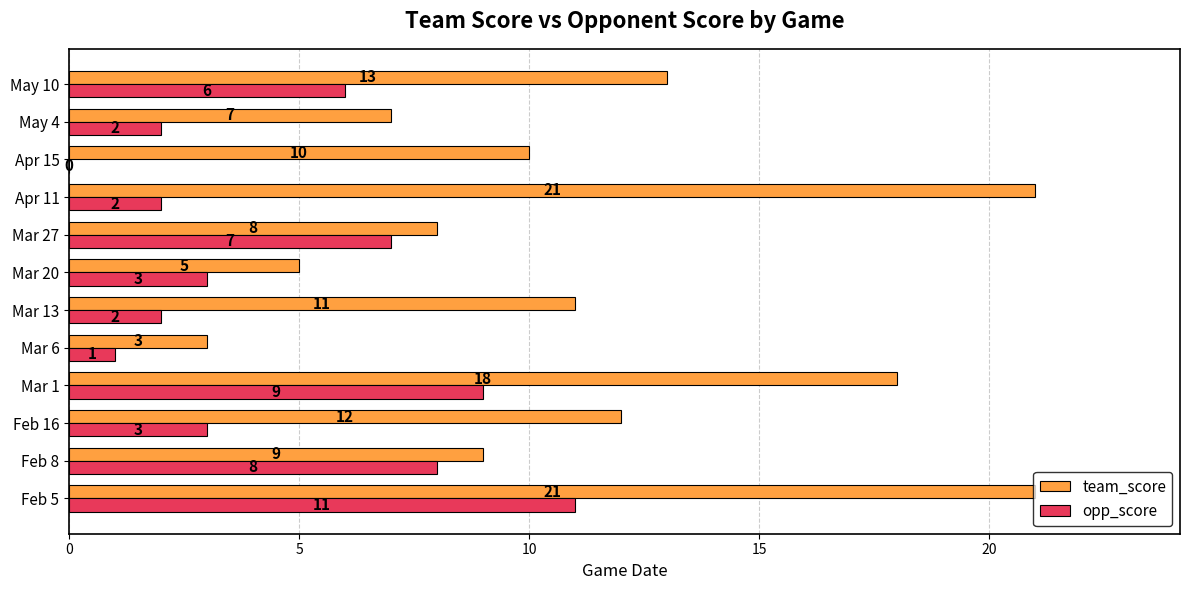

At which category is the sum across all series the highest?

Feb 5